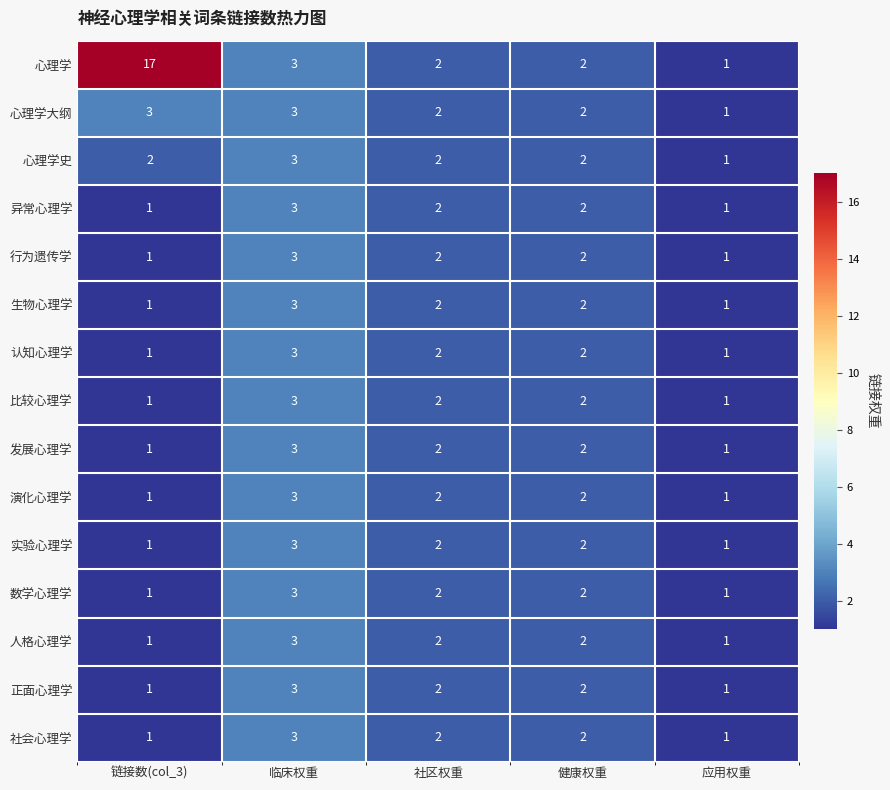

What is the sum of the 演化心理学 values at 健康权重 and 临床权重?

5